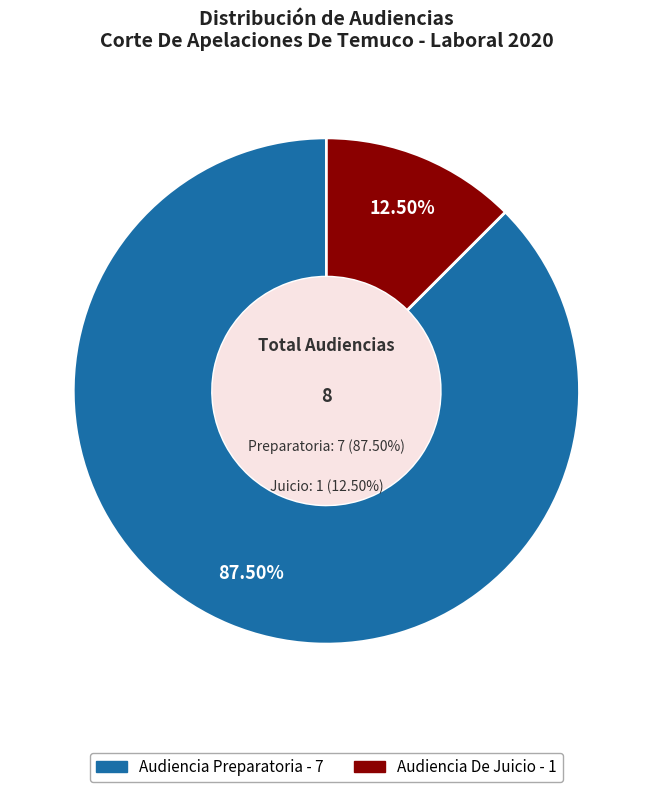

Is it true that Audiencia De Juicio is 12% of the pie?

True